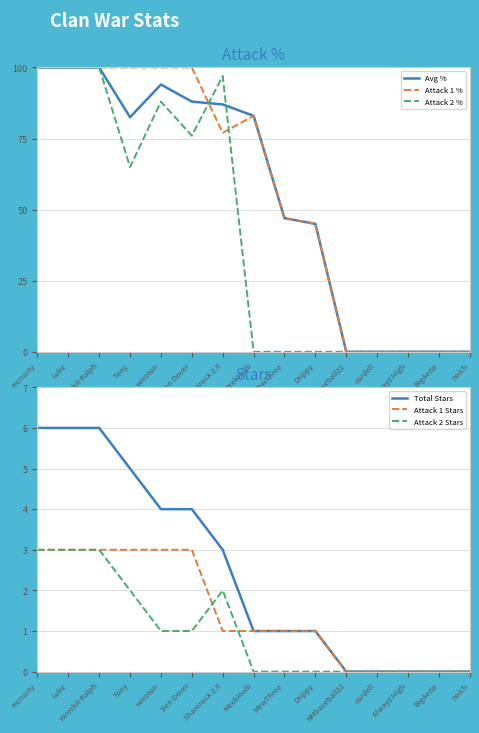

Is it true that Attack 1 % equals 45.0 at Drippy?

True